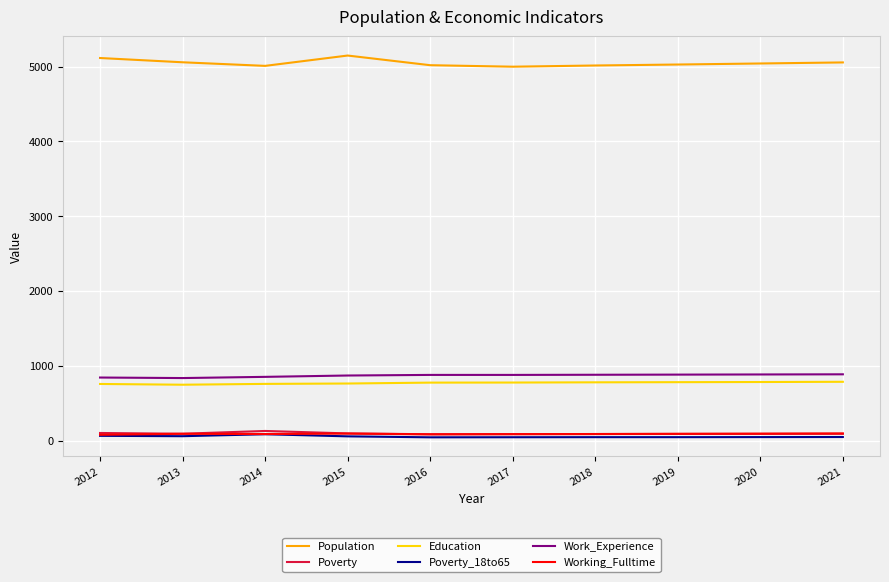

True or false: Education and Working_Fulltime intersect in this chart.

False